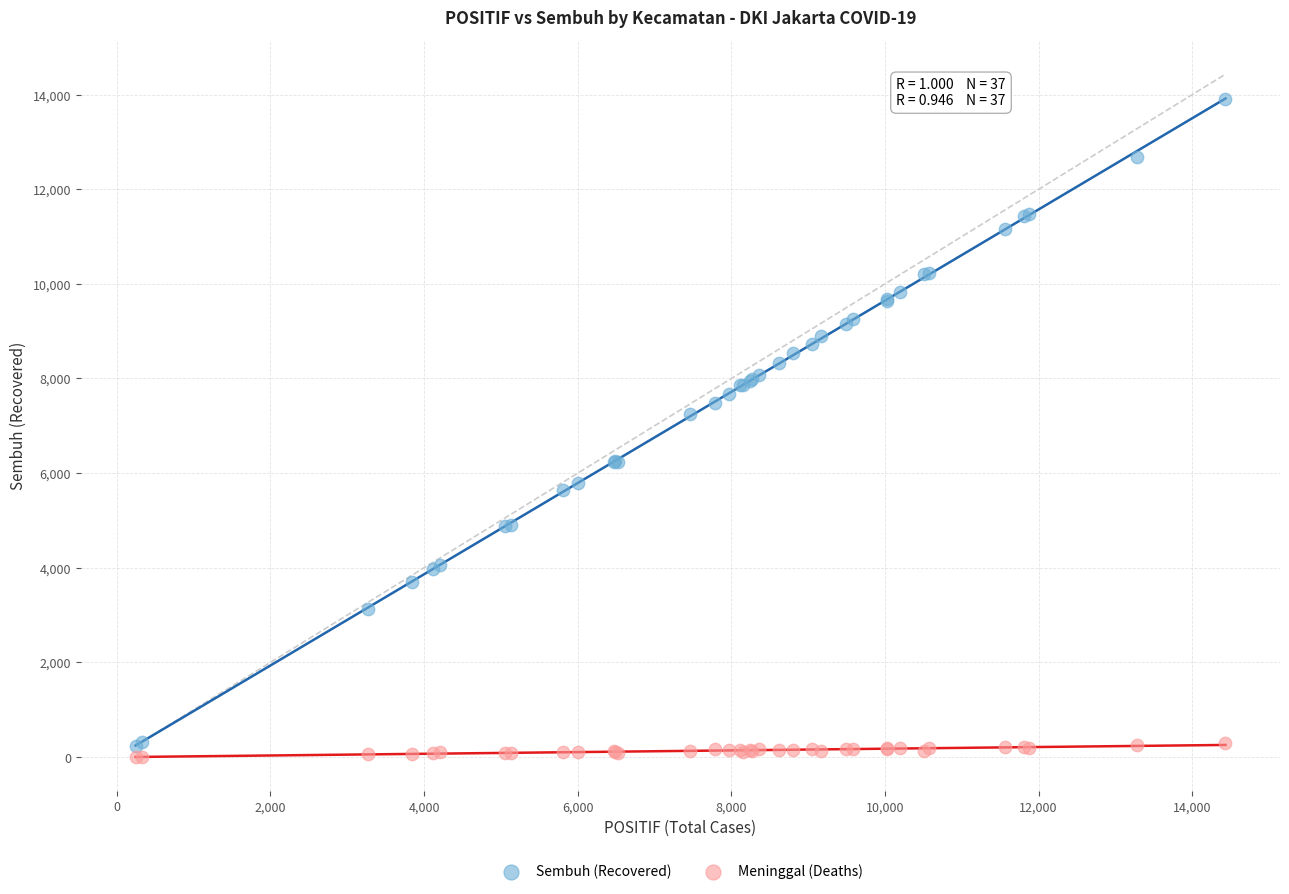

What are all the series names shown in the legend?

Sembuh (Recovered), Meninggal (Deaths)